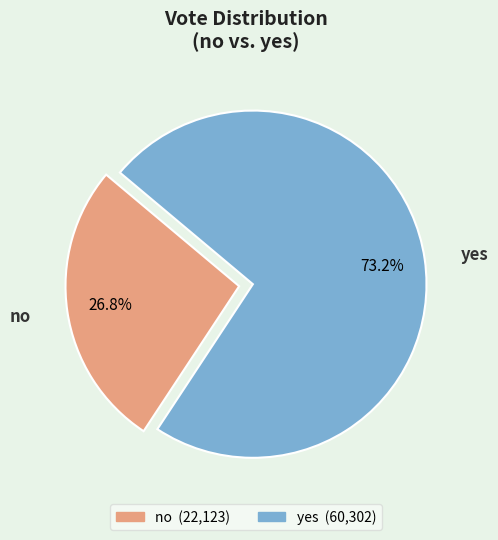

Does yes account for over 50% of the chart?

Yes